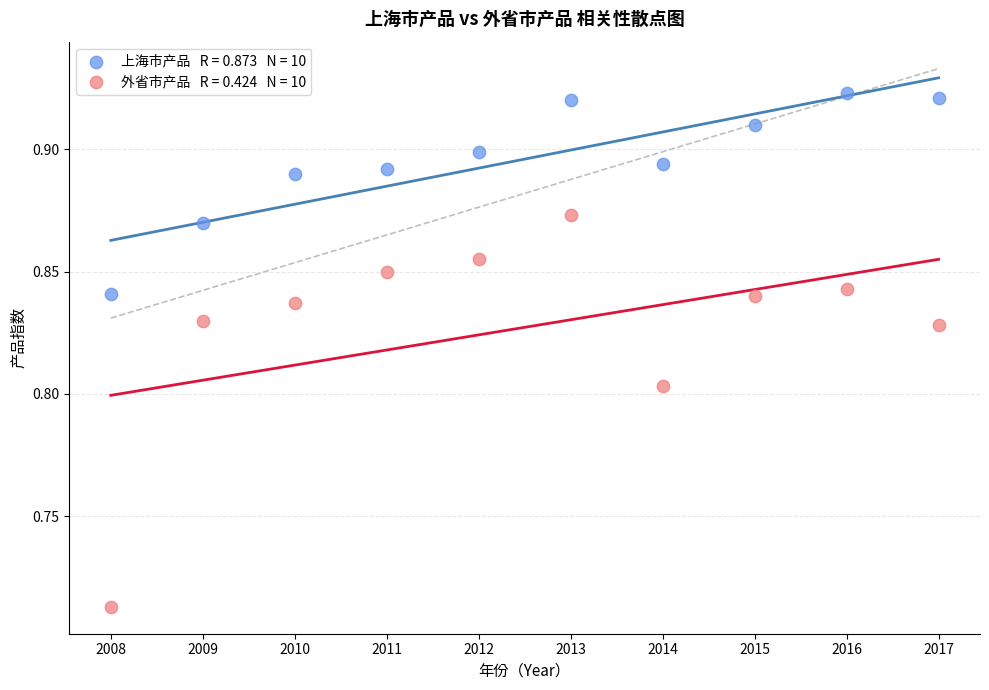

Count the number of points in this scatter plot.

20